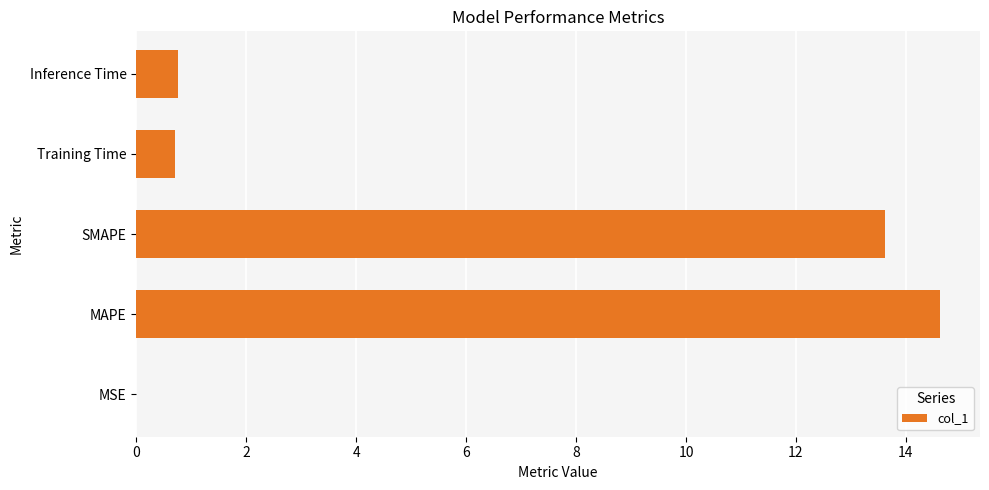

Are the bars horizontal?

Yes